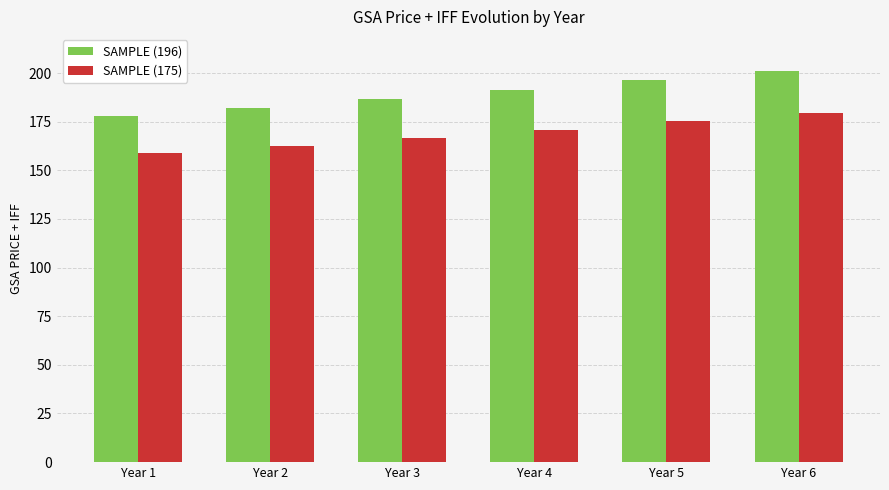

Is the value of SAMPLE (196) at Year 6 greater than the value of SAMPLE (175) at Year 5?

Yes